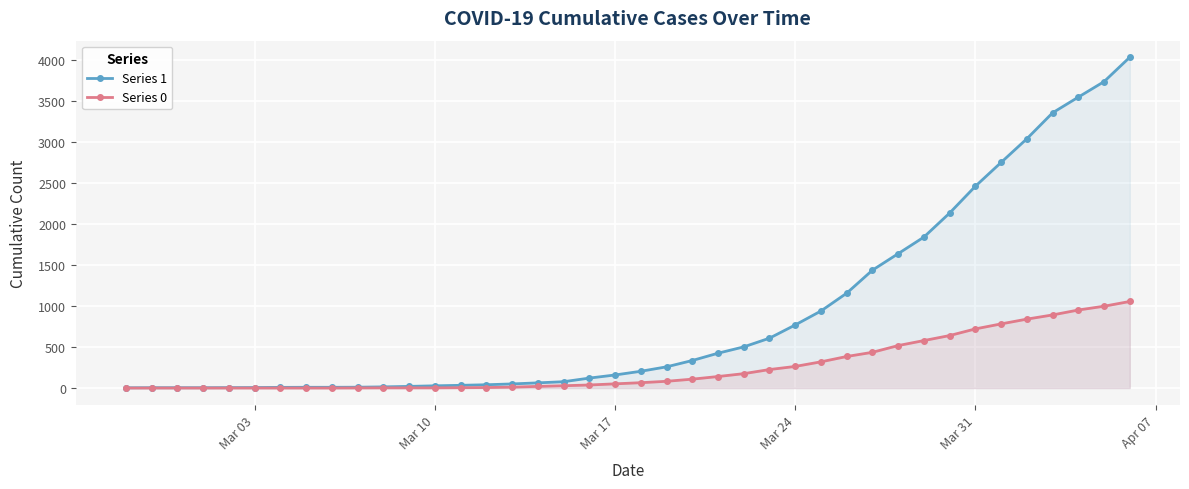

Rank the series by their maximum value, from highest to lowest.

Series 1, Series 0